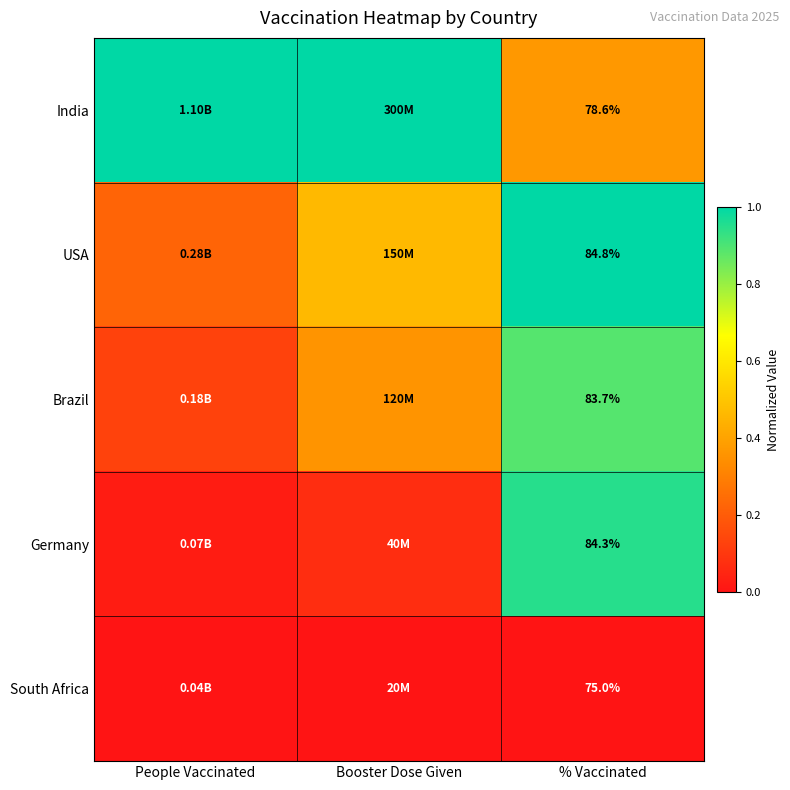

At % Vaccinated, list the series in order from smallest to largest.

South Africa, India, Brazil, Germany, USA